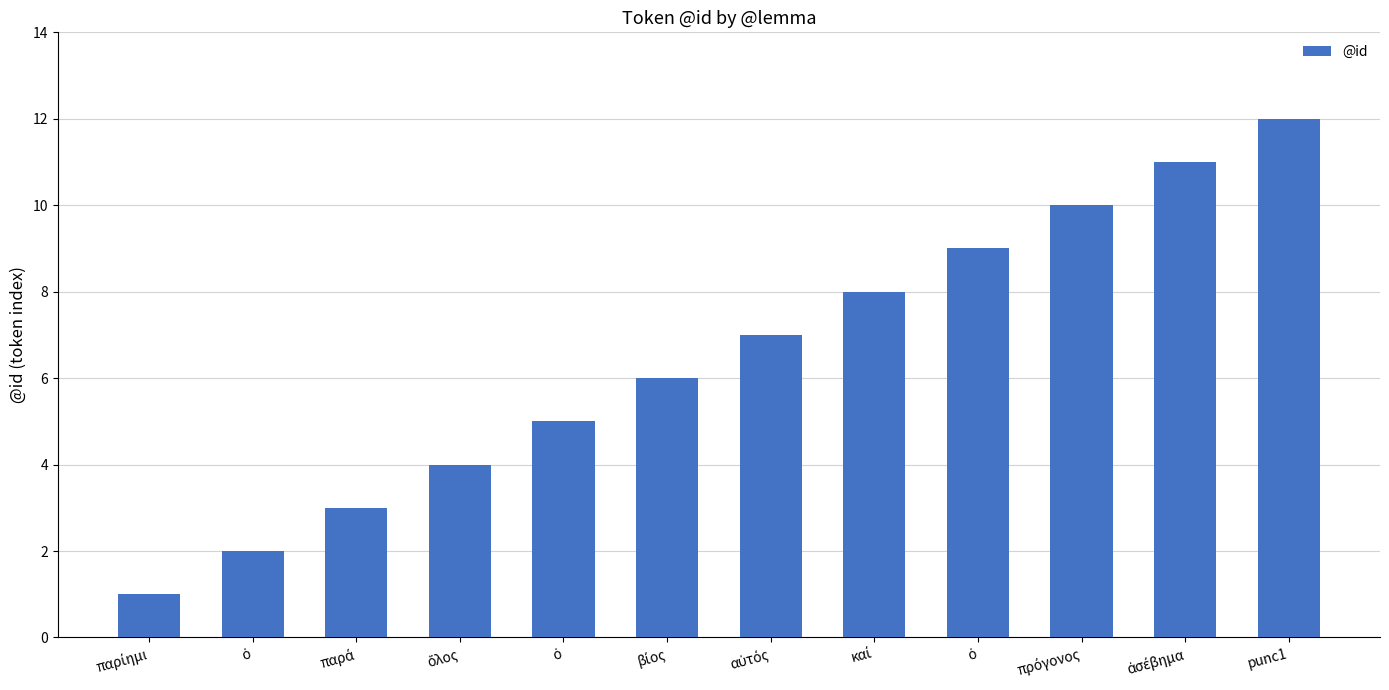

Are the bars horizontal?

No